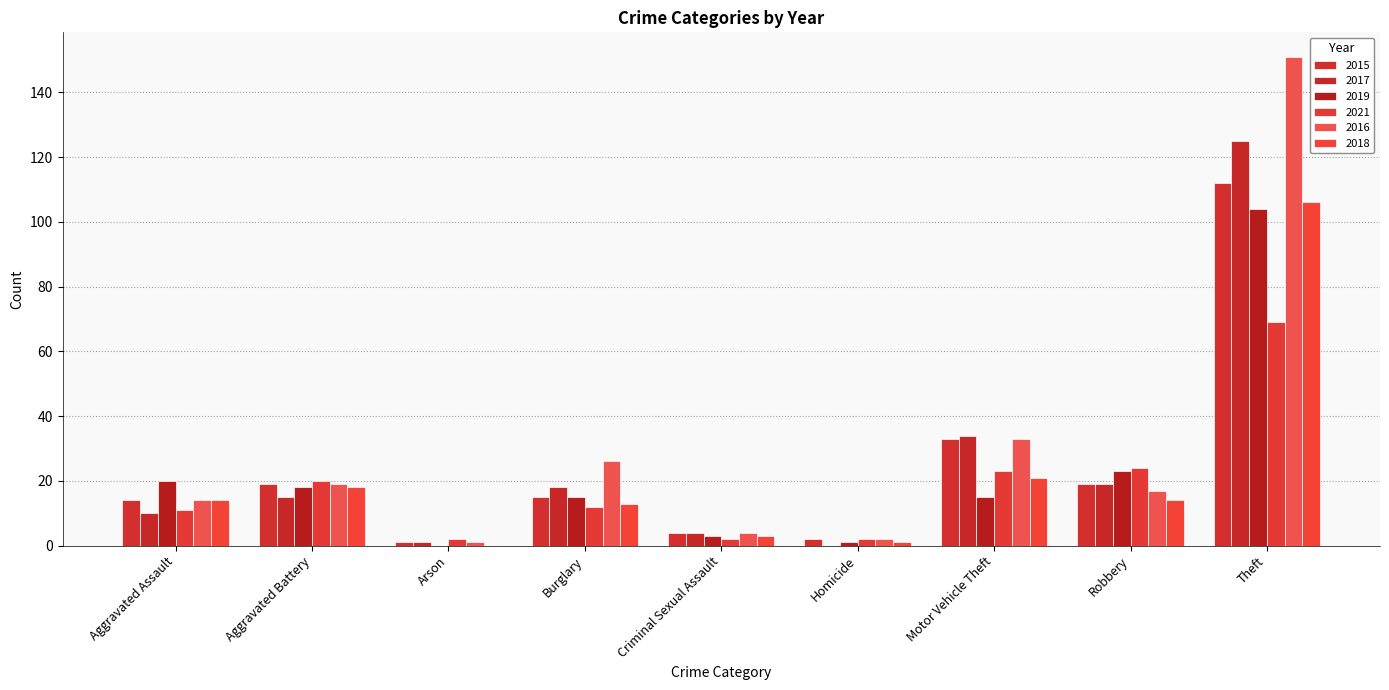

What is the label of the 2nd bar from the right?

Robbery